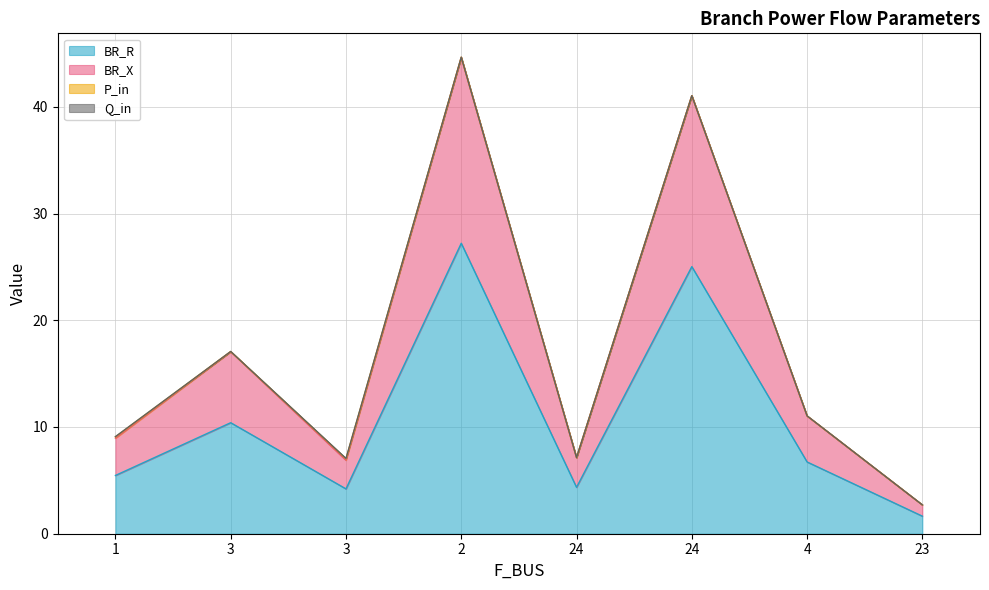

Is the value of BR_R at 2 greater than the value of BR_X at 3?

Yes